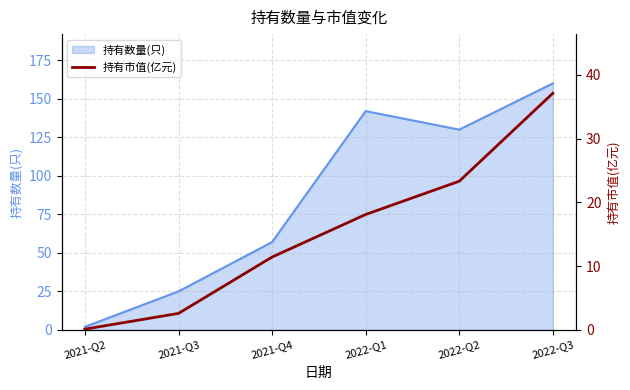

True or false: the data shows 17.6 at 2021-Q4.

False